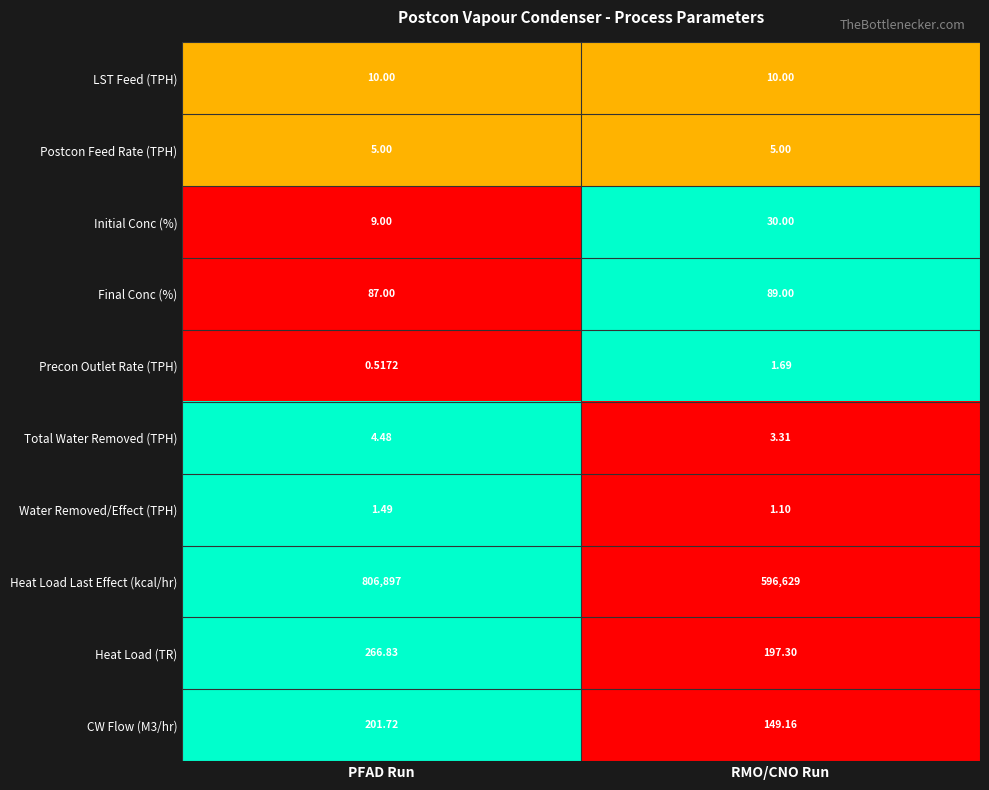

What is the spread (max minus min) of values at RMO/CNO Run?

596627.9